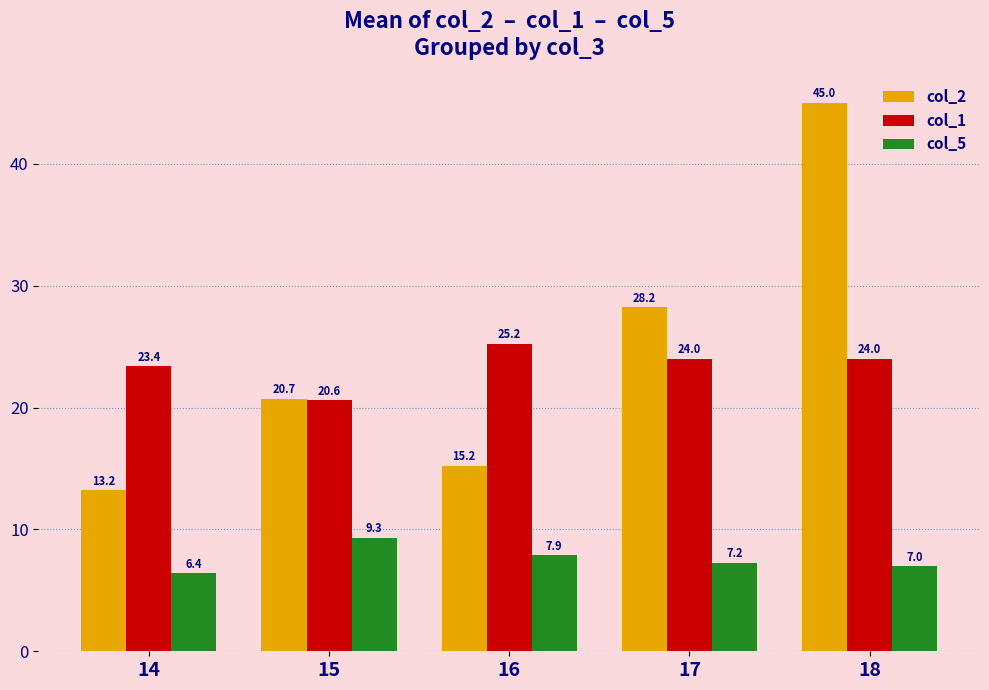

Is it true that col_5 equals 6.4 at 14?

True